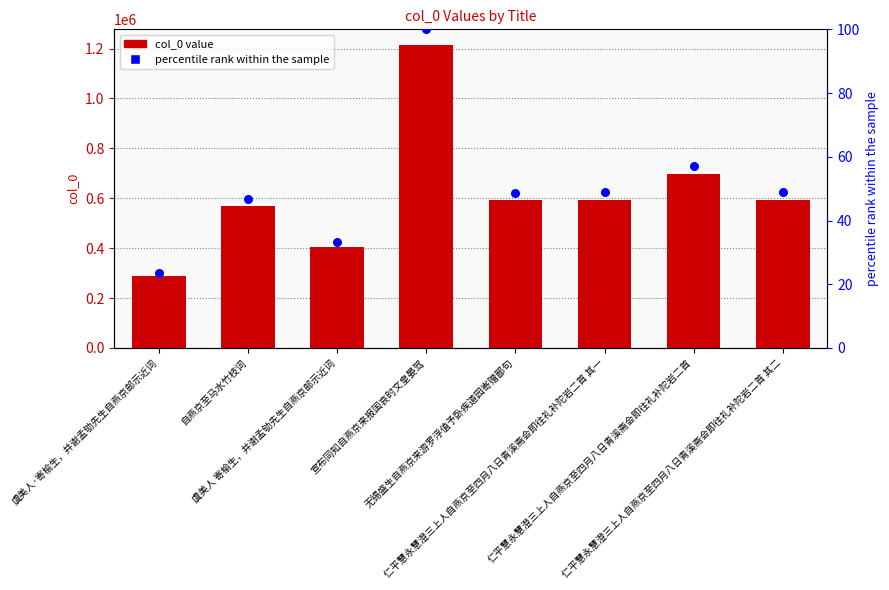

At which category is the sum across all series the highest?

宣布同知自燕京来报国哀时文皇晏驾